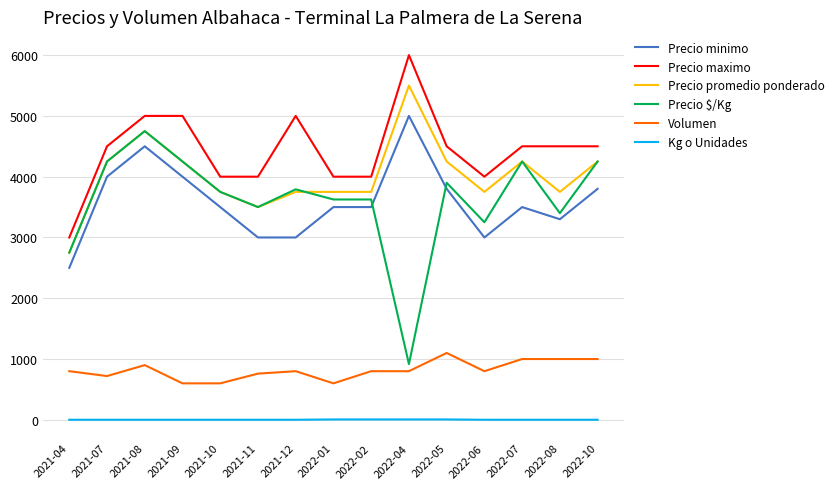

What is the smallest value displayed?

1